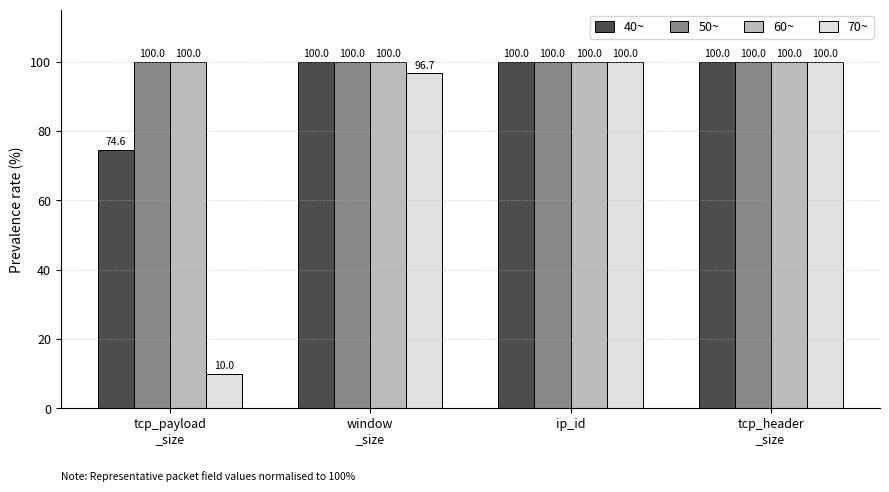

At how many categories does at least one series exceed 31?

4